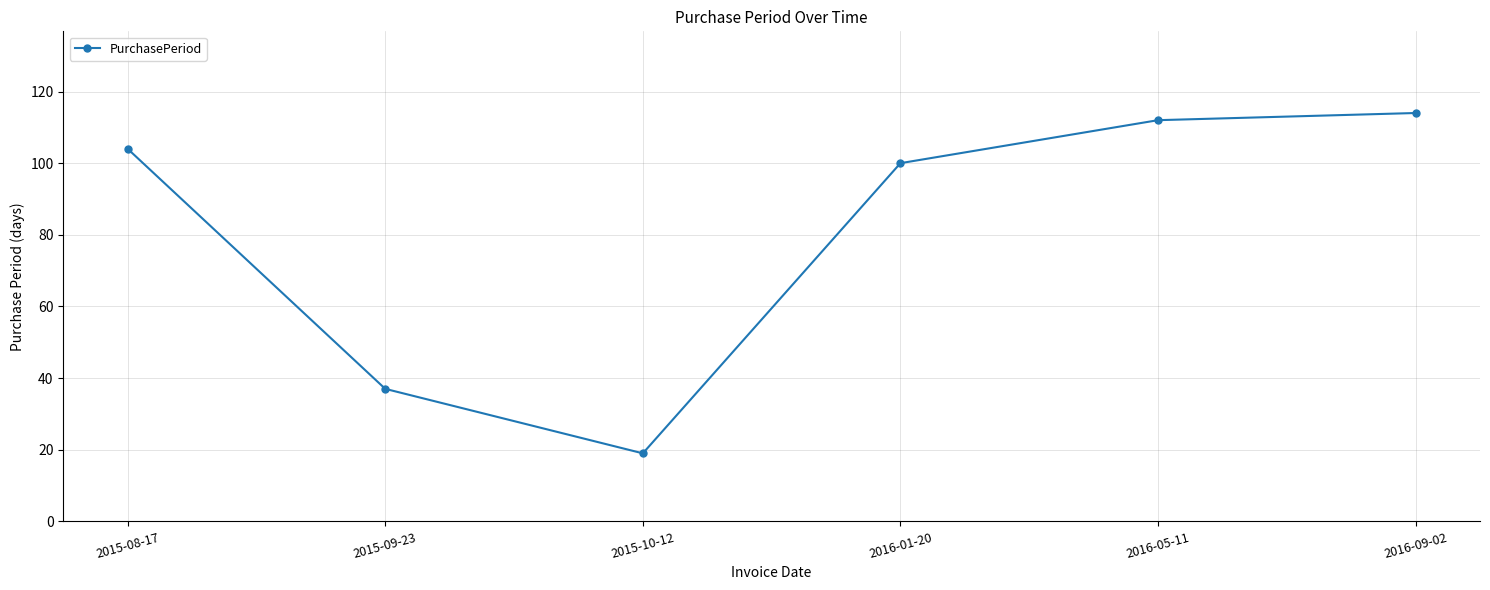

How many interior local valleys (lower than both neighbors) does the data have?

1